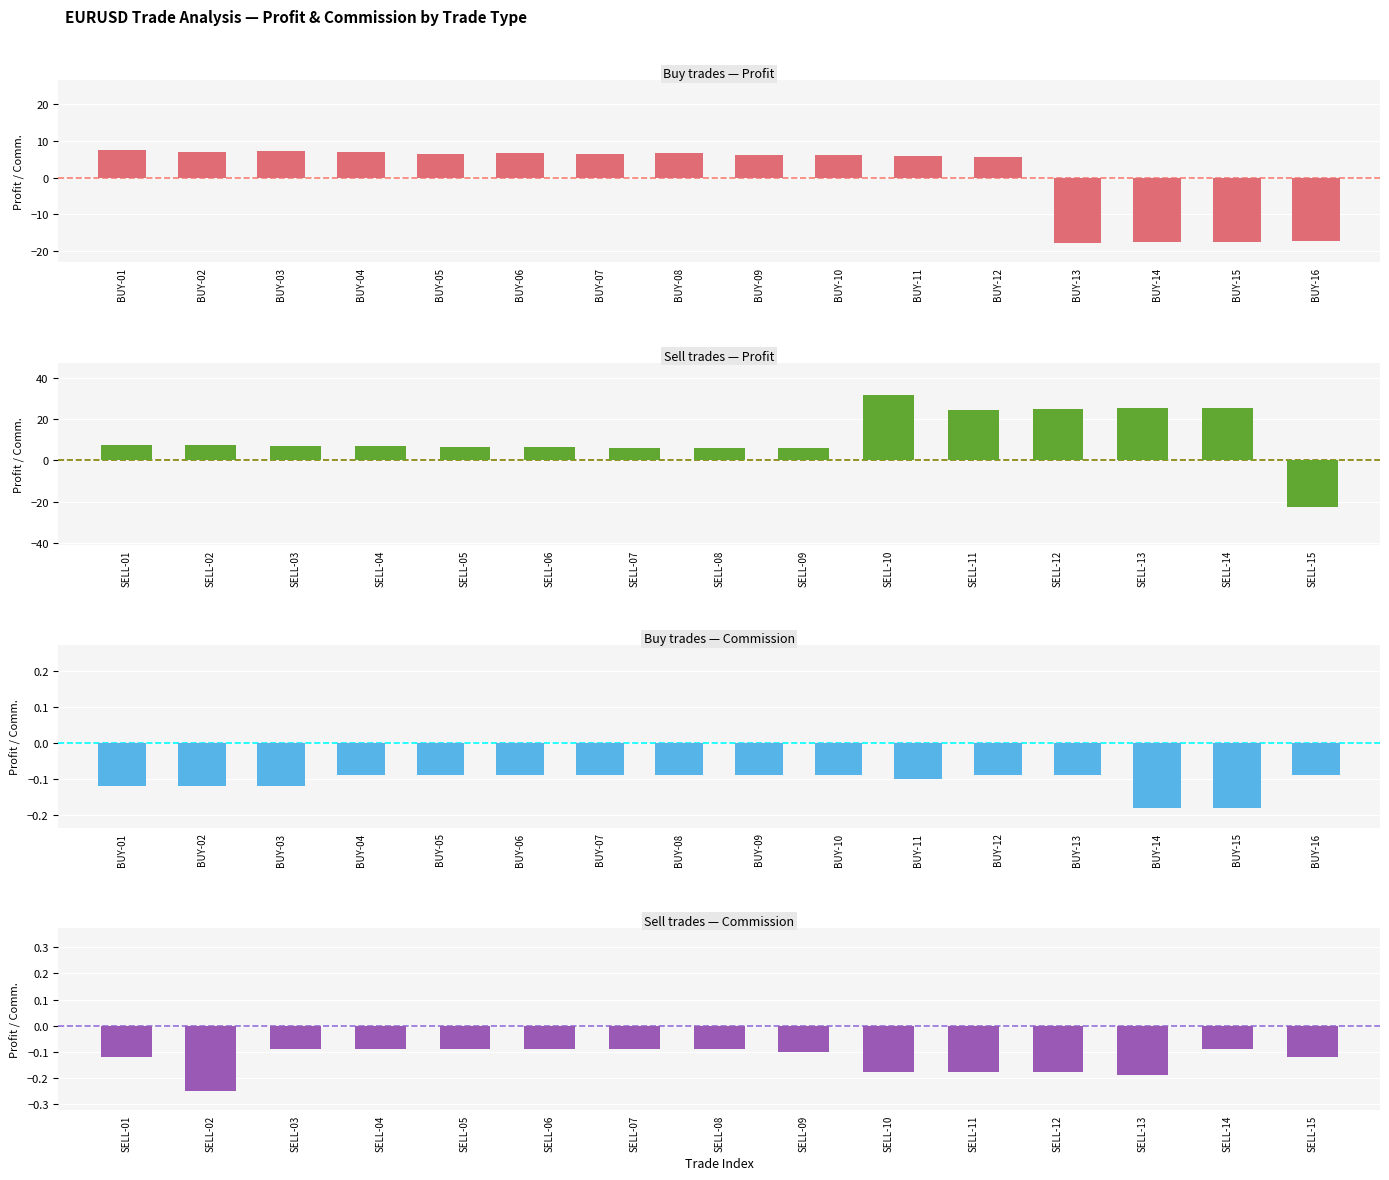

True or false: Commission has a value of -0.1 at 22.

True